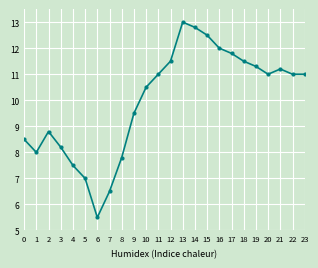

What is the sum of all values?

239.4